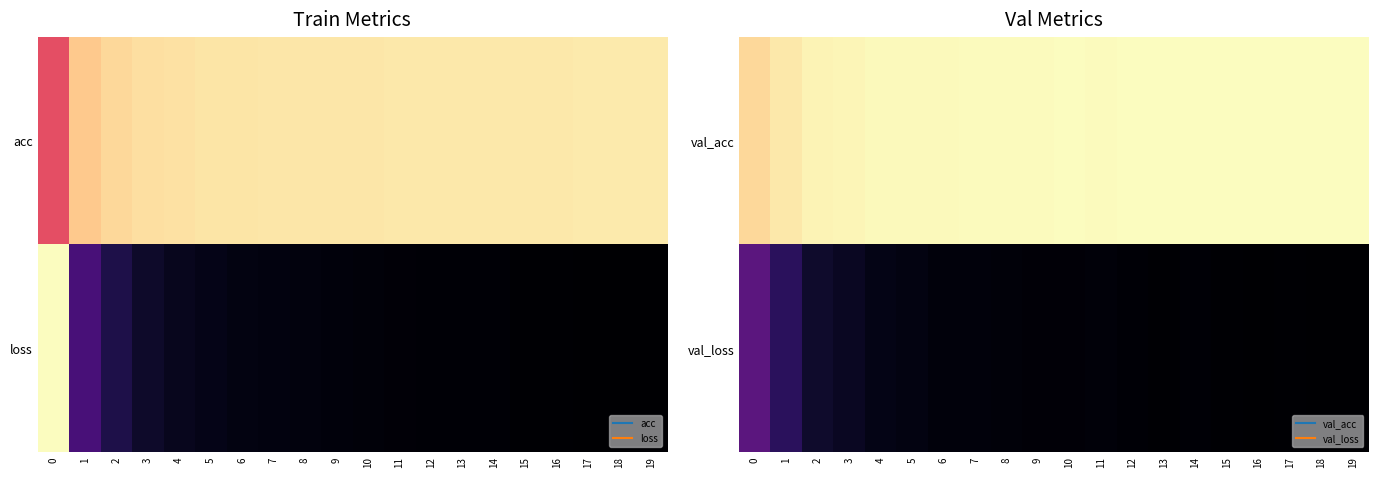

What is the total value across all series at 9?

1.0